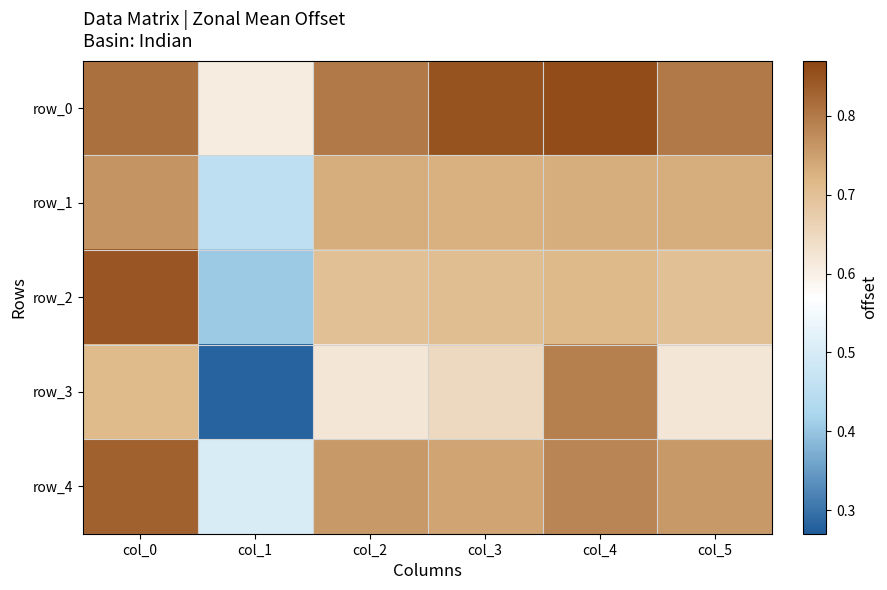

What is the minimum value for row_0?

0.6